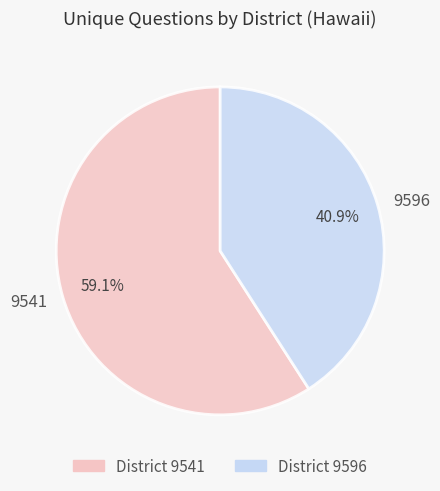

To the nearest percent, what percentage of the pie is 9541?

59%